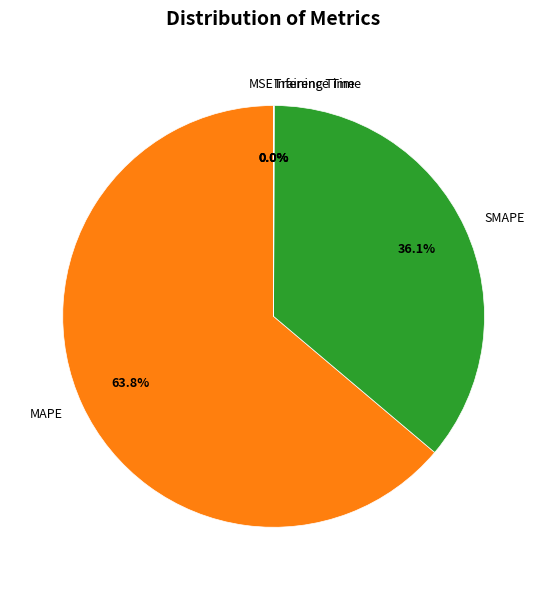

What is the largest slice in the pie chart?

MAPE